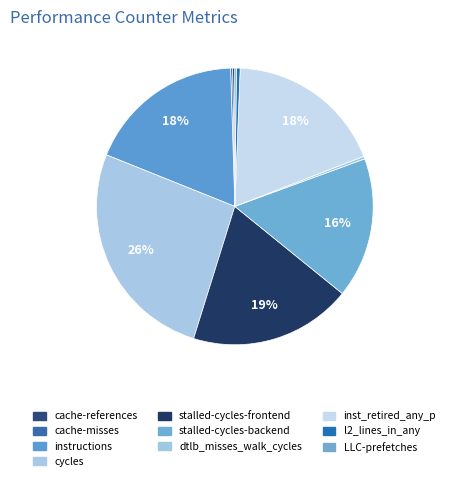

What percentage is the instructions slice, to the nearest percent?

18%